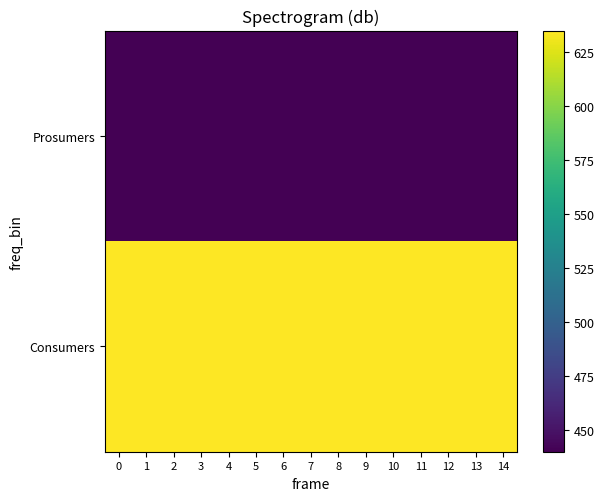

Which series changed the most between 8 and 12?

row_0